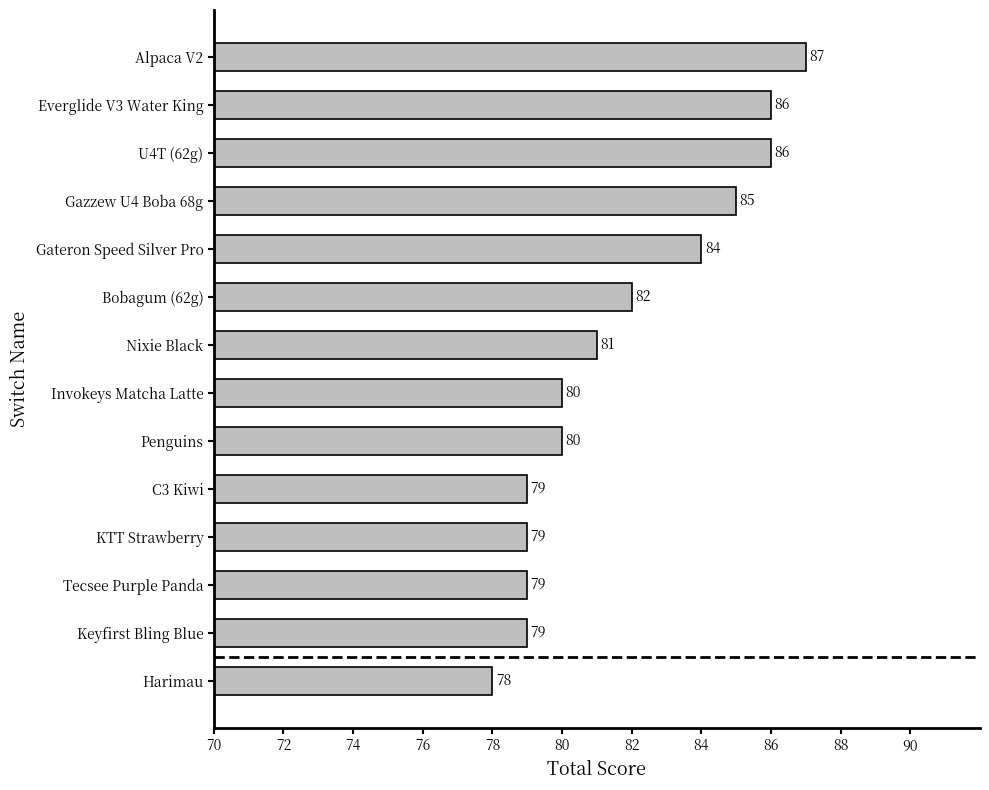

Which label corresponds to the largest value in the chart?

Alpaca V2